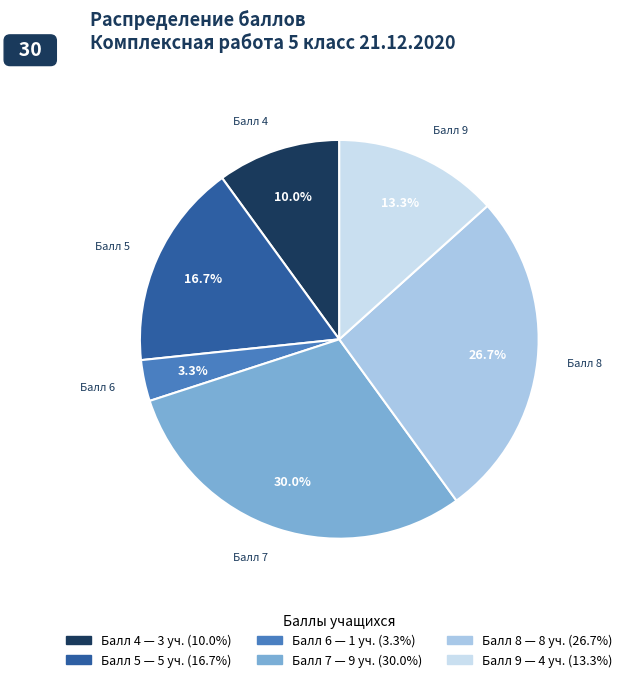

Is there a majority slice in this chart?

No